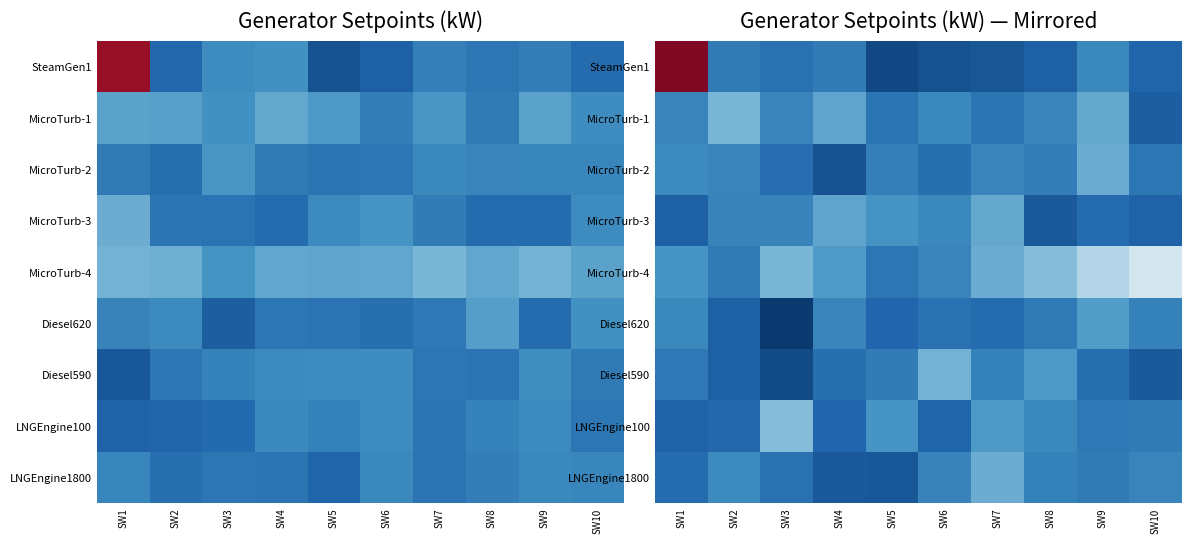

What is the maximum value shown in the chart?

1053.2